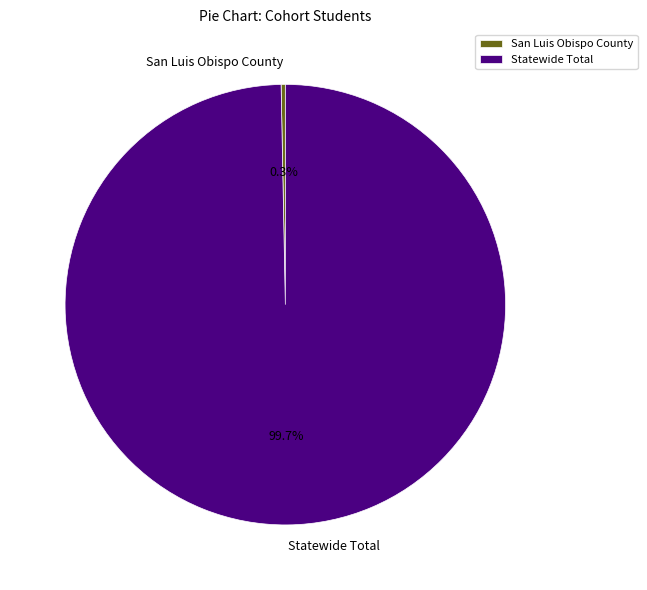

What percentage is the Statewide Total slice, to the nearest percent?

100%